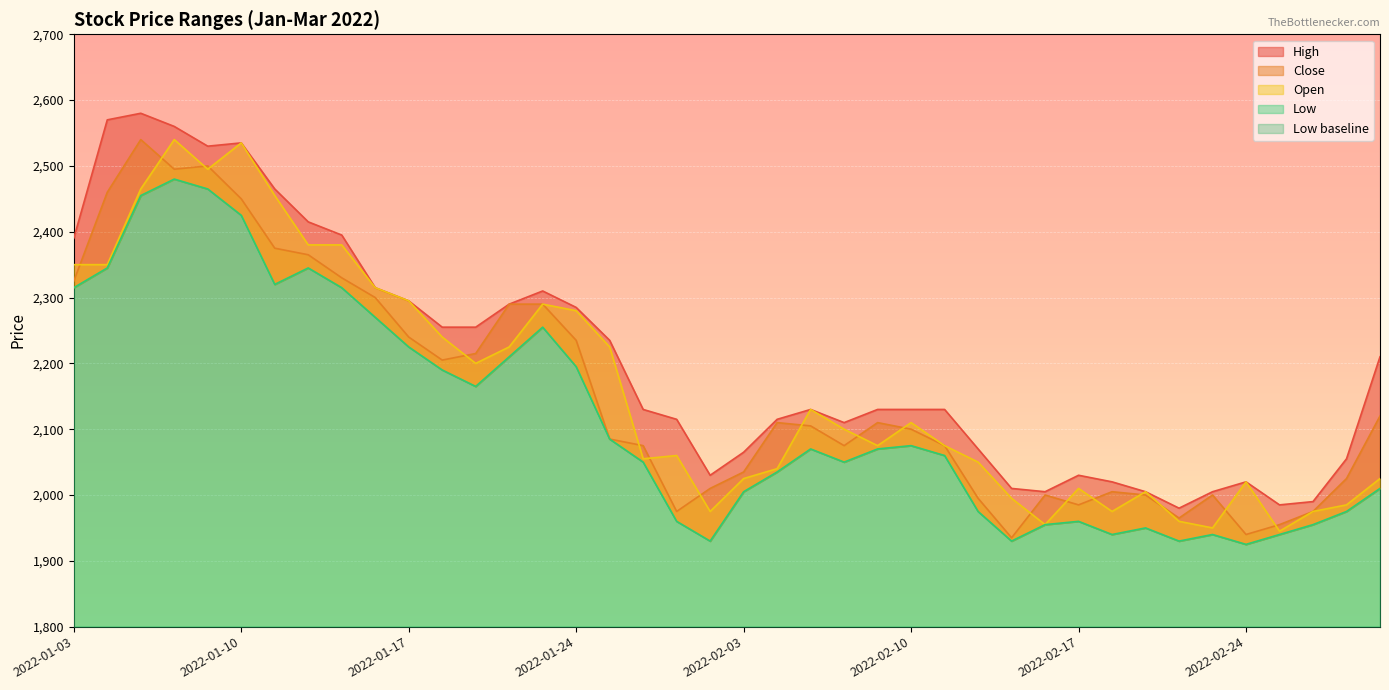

Reading right to left, transcribe all the data shown in this chart.

High: 2022-03-03=2210	2022-03-02=2055	2022-02-28=1990	2022-02-25=1985	2022-02-24=2020	2022-02-23=2005	2022-02-22=1980	2022-02-21=2005	2022-02-18=2020	2022-02-17=2030	2022-02-16=2005	2022-02-15=2010	2022-02-14=2070	2022-02-11=2130	2022-02-10=2130	2022-02-09=2130	2022-02-08=2110	2022-02-07=2130	2022-02-04=2115	2022-02-03=2065	2022-01-28=2030	2022-01-27=2115	2022-01-26=2130	2022-01-25=2235	2022-01-24=2285	2022-01-21=2310	2022-01-20=2290	2022-01-19=2255	2022-01-18=2255	2022-01-17=2295	2022-01-14=2315	2022-01-13=2395	2022-01-12=2415	2022-01-11=2465	2022-01-10=2535	2022-01-07=2530	2022-01-06=2560	2022-01-05=2580	2022-01-04=2570	2022-01-03=2390
Close: 2022-03-03=2120	2022-03-02=2025	2022-02-28=1975	2022-02-25=1955	2022-02-24=1940	2022-02-23=2000	2022-02-22=1965	2022-02-21=2000	2022-02-18=2005	2022-02-17=1985	2022-02-16=2000	2022-02-15=1935	2022-02-14=1995	2022-02-11=2075	2022-02-10=2100	2022-02-09=2110	2022-02-08=2075	2022-02-07=2105	2022-02-04=2110	2022-02-03=2035	2022-01-28=2010	2022-01-27=1975	2022-01-26=2075	2022-01-25=2085	2022-01-24=2235	2022-01-21=2290	2022-01-20=2290	2022-01-19=2215	2022-01-18=2205	2022-01-17=2240	2022-01-14=2300	2022-01-13=2330	2022-01-12=2365	2022-01-11=2375	2022-01-10=2450	2022-01-07=2500	2022-01-06=2495	2022-01-05=2540	2022-01-04=2460	2022-01-03=2325
Open: 2022-03-03=2025	2022-03-02=1985	2022-02-28=1975	2022-02-25=1945	2022-02-24=2020	2022-02-23=1950	2022-02-22=1960	2022-02-21=2005	2022-02-18=1975	2022-02-17=2010	2022-02-16=1955	2022-02-15=1995	2022-02-14=2050	2022-02-11=2075	2022-02-10=2110	2022-02-09=2075	2022-02-08=2100	2022-02-07=2130	2022-02-04=2040	2022-02-03=2025	2022-01-28=1975	2022-01-27=2060	2022-01-26=2055	2022-01-25=2225	2022-01-24=2280	2022-01-21=2290	2022-01-20=2225	2022-01-19=2200	2022-01-18=2240	2022-01-17=2295	2022-01-14=2315	2022-01-13=2380	2022-01-12=2380	2022-01-11=2455	2022-01-10=2535	2022-01-07=2495	2022-01-06=2540	2022-01-05=2465	2022-01-04=2350	2022-01-03=2350
Low: 2022-03-03=2010	2022-03-02=1975	2022-02-28=1955	2022-02-25=1940	2022-02-24=1925	2022-02-23=1940	2022-02-22=1930	2022-02-21=1950	2022-02-18=1940	2022-02-17=1960	2022-02-16=1955	2022-02-15=1930	2022-02-14=1975	2022-02-11=2060	2022-02-10=2075	2022-02-09=2070	2022-02-08=2050	2022-02-07=2070	2022-02-04=2035	2022-02-03=2005	2022-01-28=1930	2022-01-27=1960	2022-01-26=2050	2022-01-25=2085	2022-01-24=2195	2022-01-21=2255	2022-01-20=2210	2022-01-19=2165	2022-01-18=2190	2022-01-17=2225	2022-01-14=2270	2022-01-13=2315	2022-01-12=2345	2022-01-11=2320	2022-01-10=2425	2022-01-07=2465	2022-01-06=2480	2022-01-05=2455	2022-01-04=2345	2022-01-03=2315